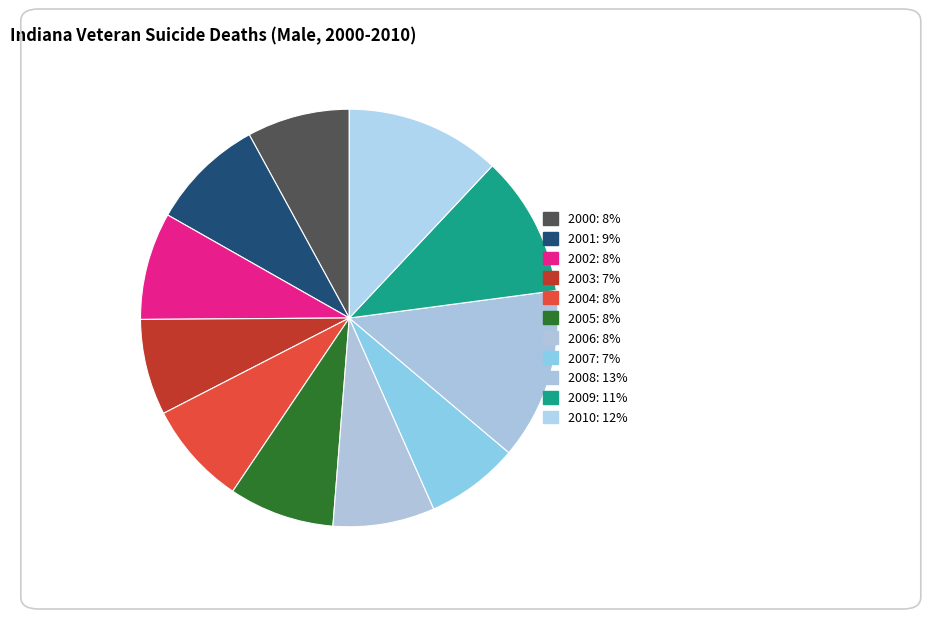

Is the sum of 2005 and 2000 greater than half?

No